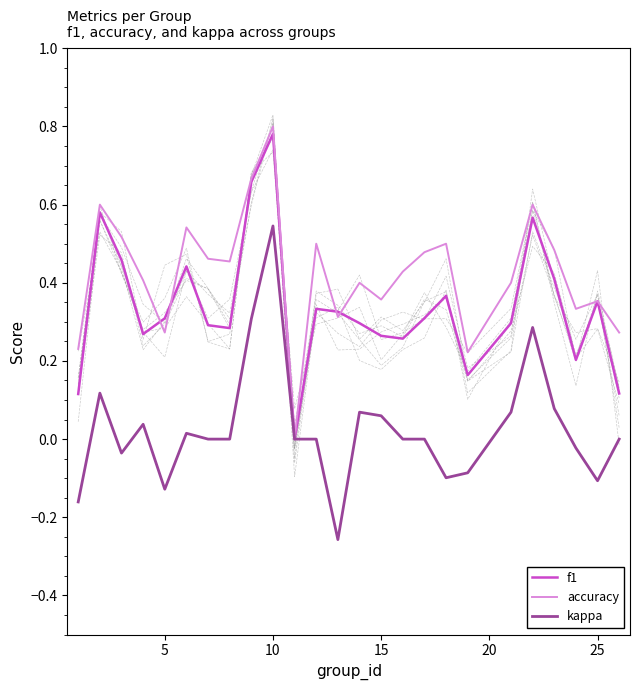

At which label does kappa reach its peak?

10